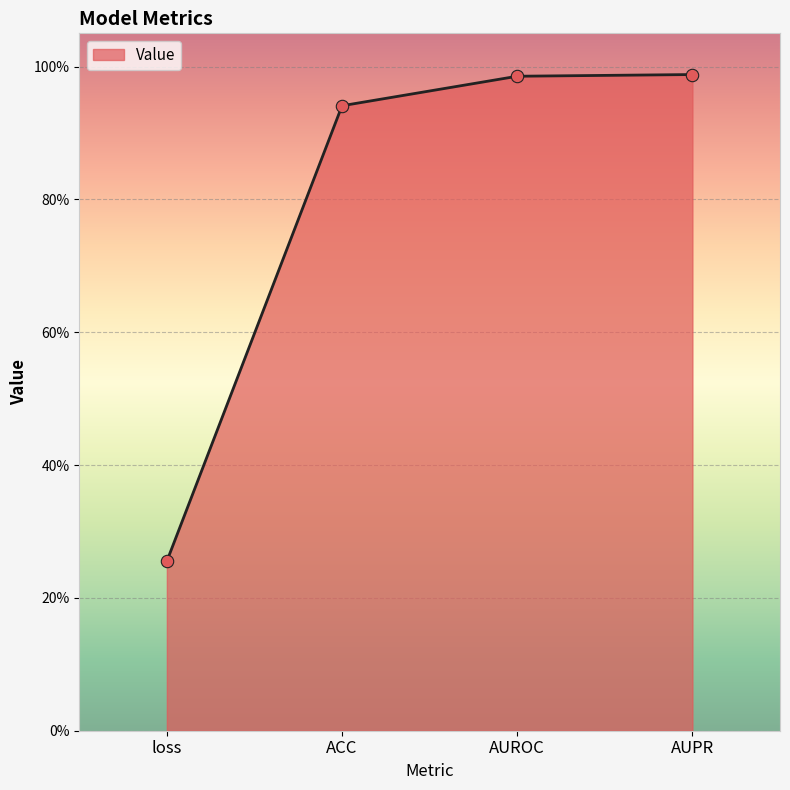

Which has a higher value, AUROC or loss?

AUROC